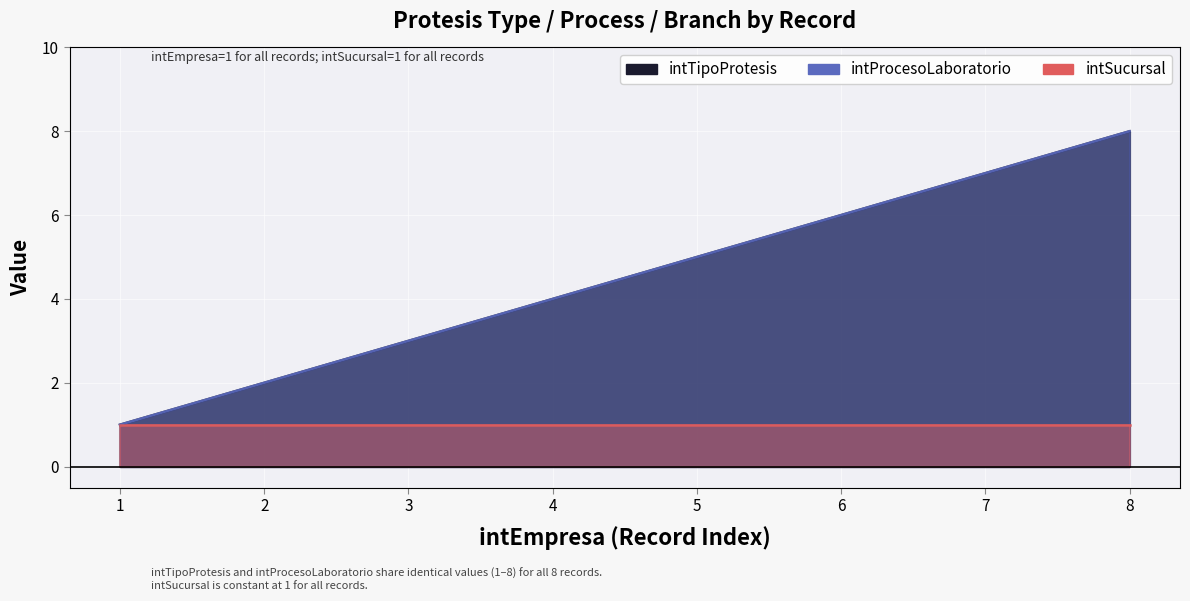

At which label does intTipoProtesis reach its peak?

8